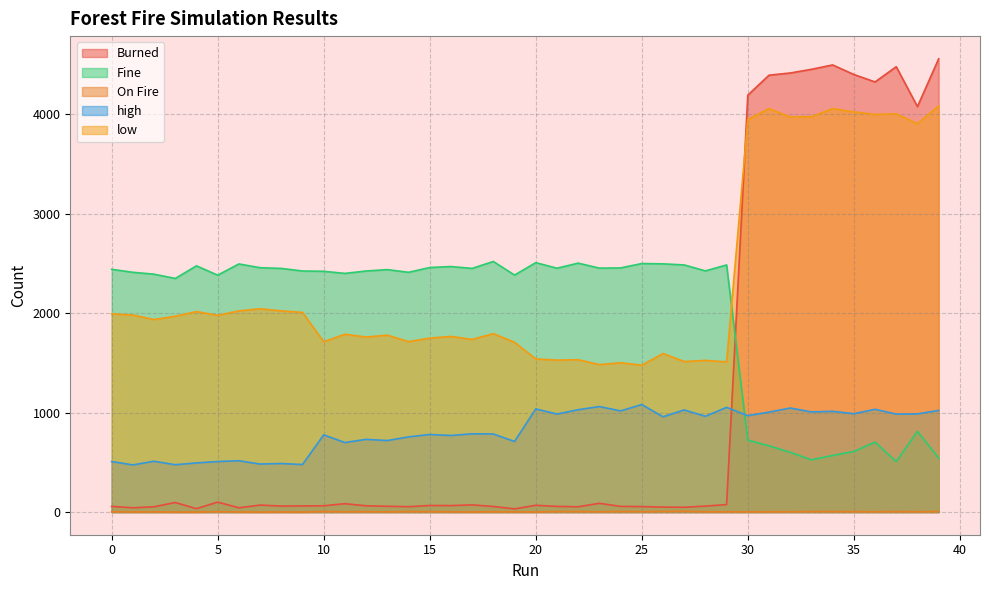

Reading left to right, list all the values displayed in this chart.

Burned: 57	43	53	96	34	100	43	70	60	62	63	84	63	58	54	66	65	72	56	32	68	57	53	88	57	55	50	48	60	75	4192	4393	4415	4452	4496	4400	4325	4478	4077	4558
Fine: 2441	2411	2392	2349	2476	2382	2495	2457	2450	2424	2421	2400	2424	2438	2411	2459	2469	2450	2520	2383	2508	2452	2503	2453	2455	2499	2496	2485	2425	2485	723	666	601	525	569	609	703	507	812	542
On Fire: 3	1	2	0	0	4	1	0	1	0	5	3	4	2	5	4	2	1	3	2	1	5	5	3	6	4	6	8	3	3	2	3	3	5	5	4	3	5	3	5
high: 508	474	511	476	494	508	516	483	488	478	776	699	731	719	756	780	770	787	785	710	1037	986	1029	1061	1017	1081	958	1027	963	1053	969	1005	1046	1007	1013	989	1033	985	987	1022
low: 1993	1981	1936	1969	2016	1978	2023	2044	2023	2008	1713	1788	1760	1779	1714	1749	1766	1736	1794	1707	1540	1528	1532	1483	1501	1477	1594	1514	1525	1510	3948	4057	3973	3975	4057	4024	3998	4005	3905	4083